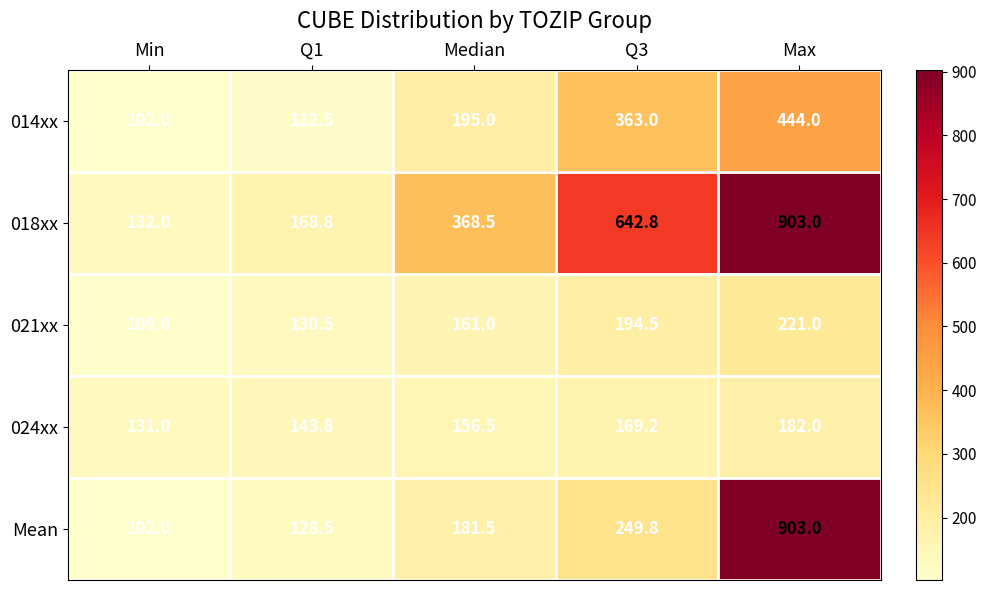

What value does the 024xx series have at Q1?

143.8